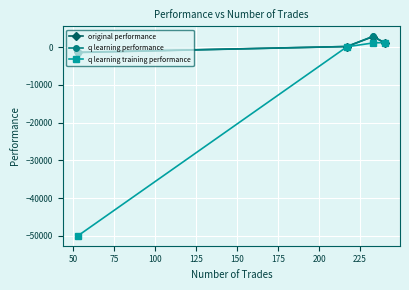

How many interior local peaks does the original performance series have?

1